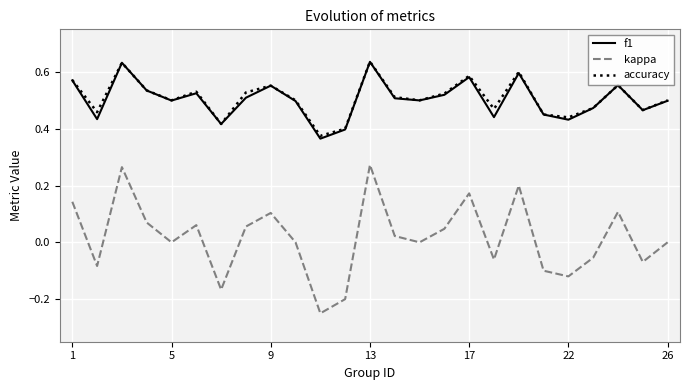

Which series has the widest spread of values?

kappa